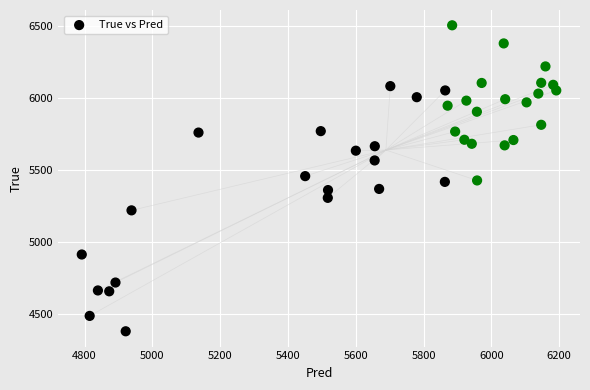

How many data points are displayed?

40